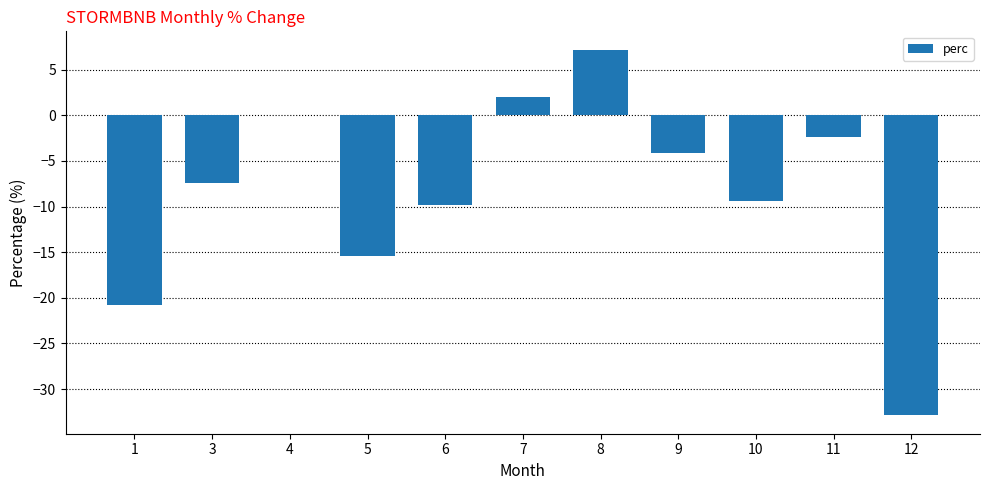

The chart shows a value of 0.5 at 7. True or false?

False